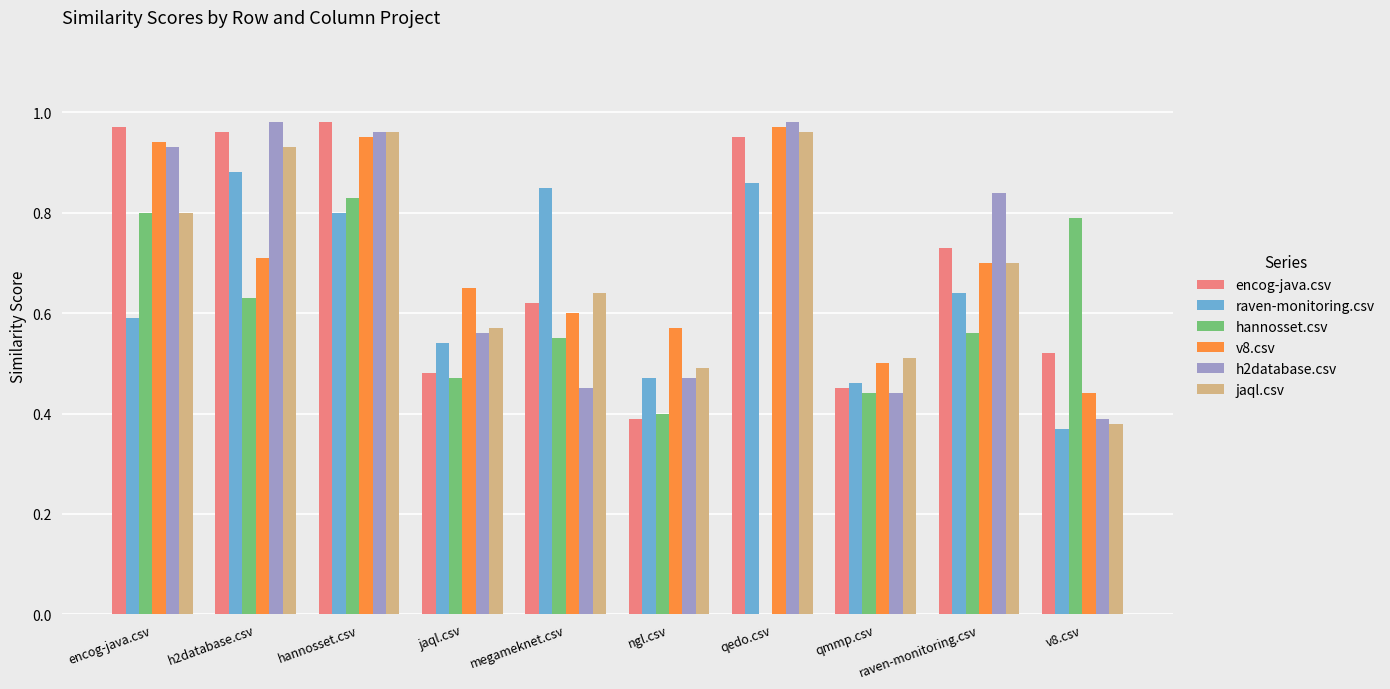

Is the value of encog-java.csv at raven-monitoring.csv greater than the value of hannosset.csv at qmmp.csv?

Yes